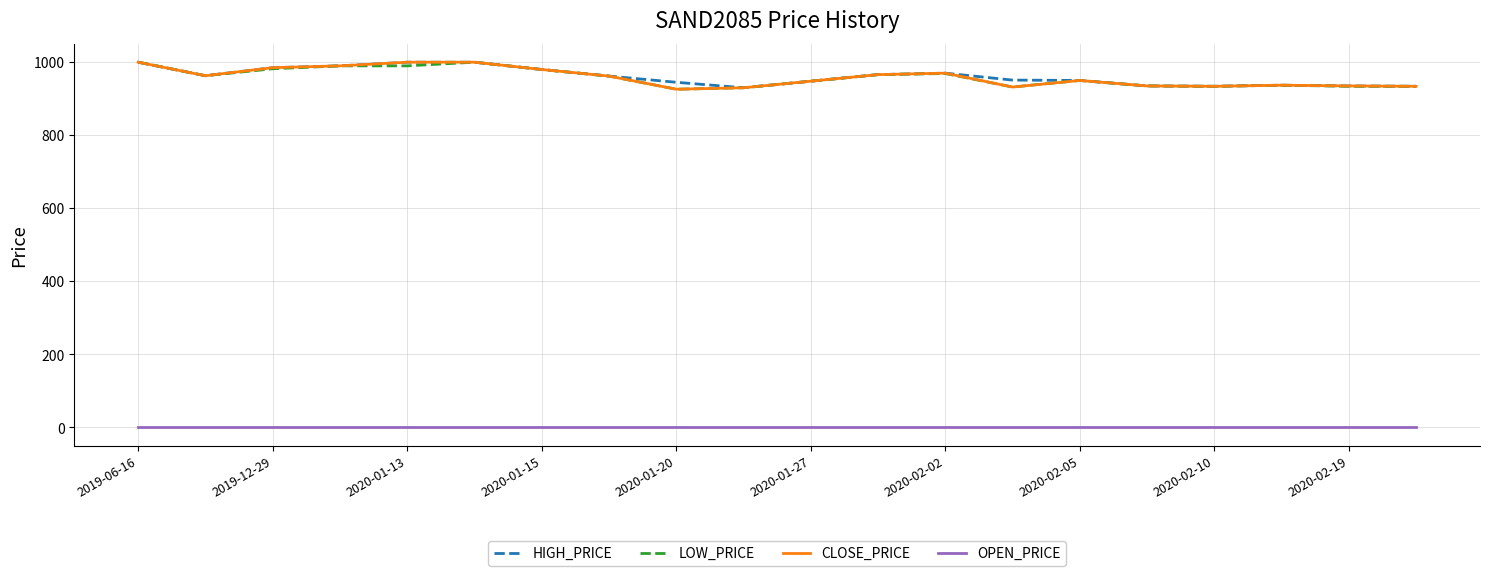

True or false: OPEN_PRICE and HIGH_PRICE cross at least once.

False